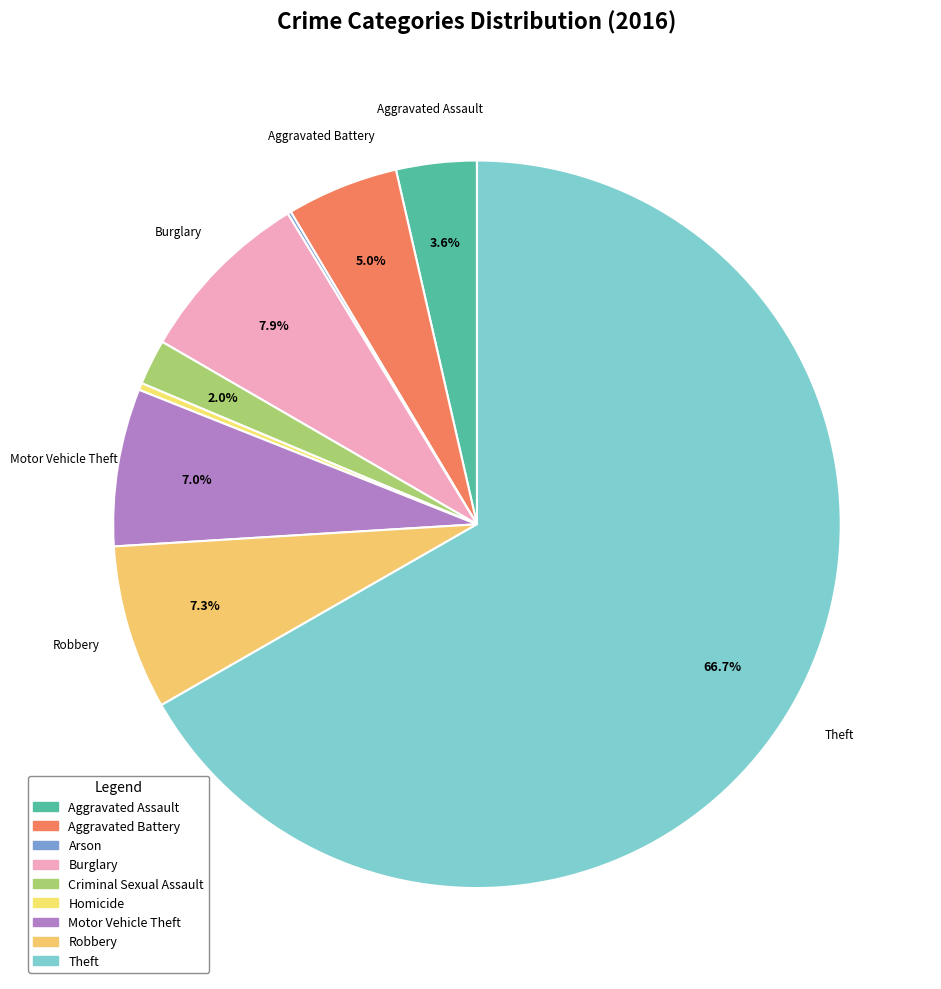

Which has a higher value, Motor Vehicle Theft or Criminal Sexual Assault?

Motor Vehicle Theft